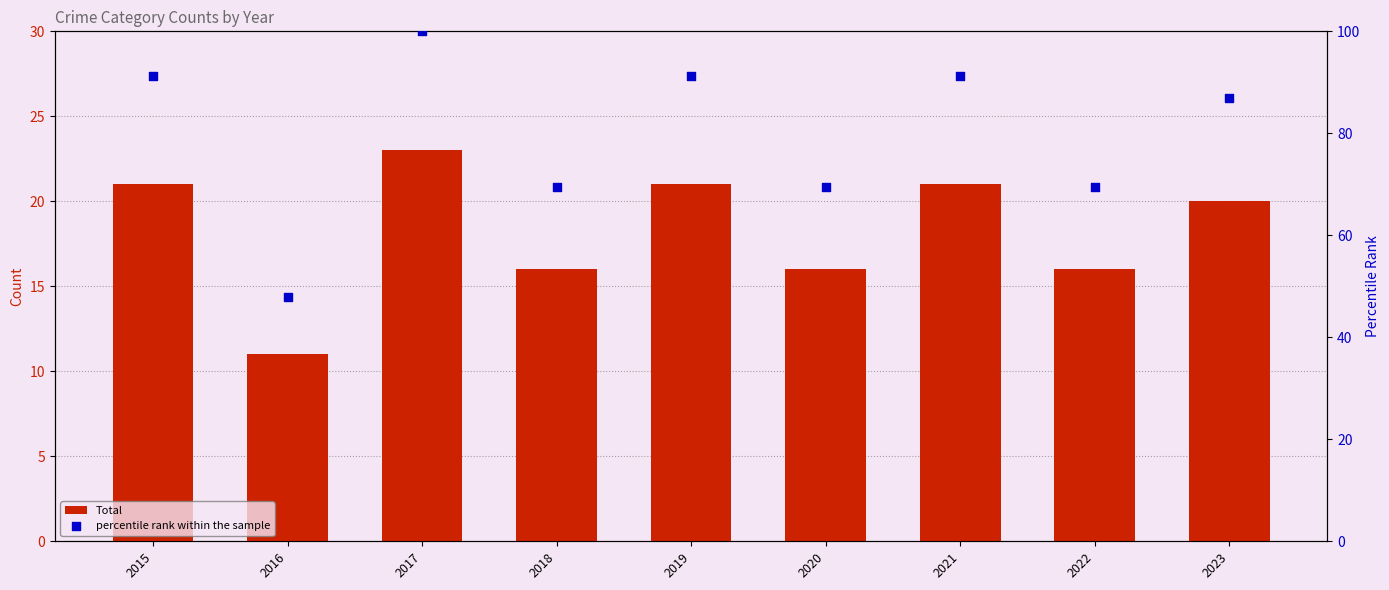

Which series has the largest total across all categories?

percentile rank within the sample